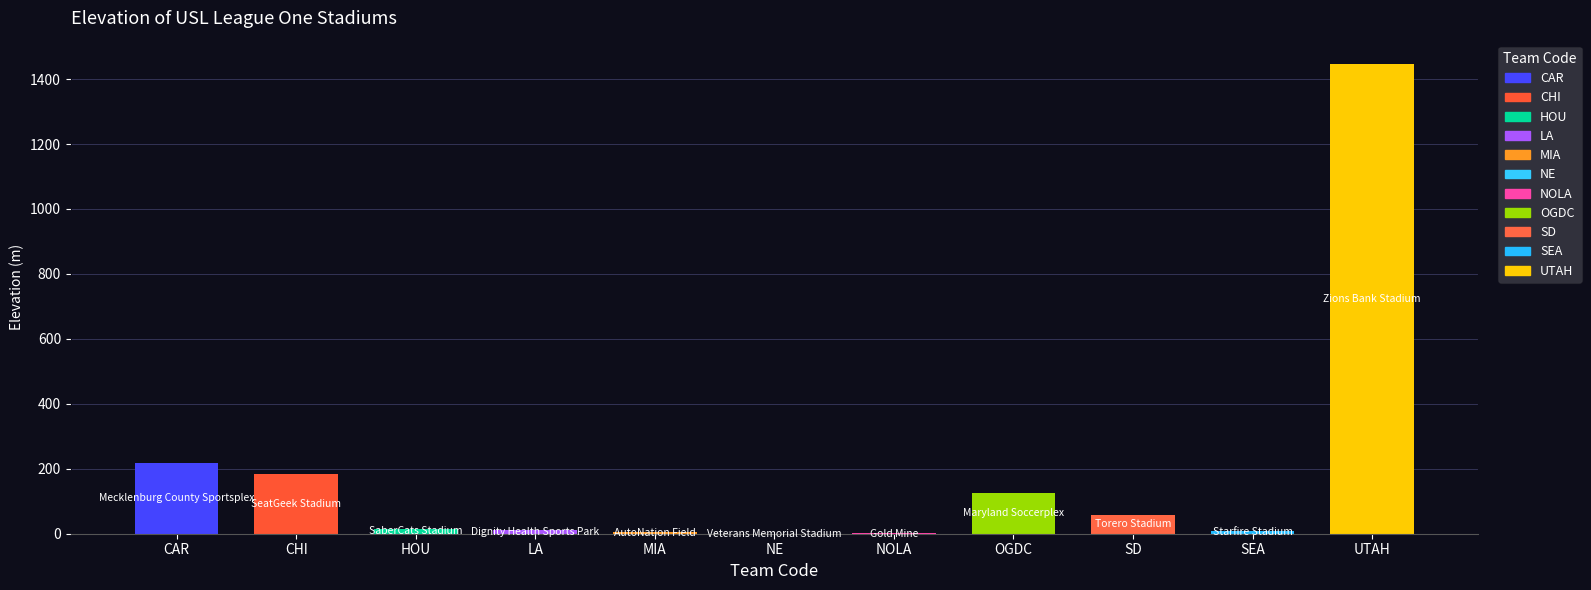

Is it true that the value at UTAH is 2099?

False